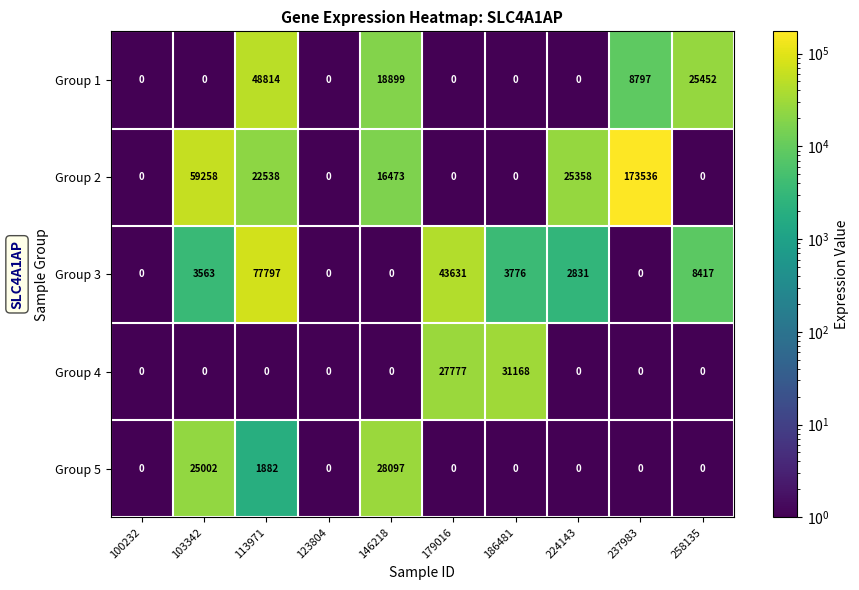

Between 146218 and 237983, which series saw the biggest shift?

Group 2